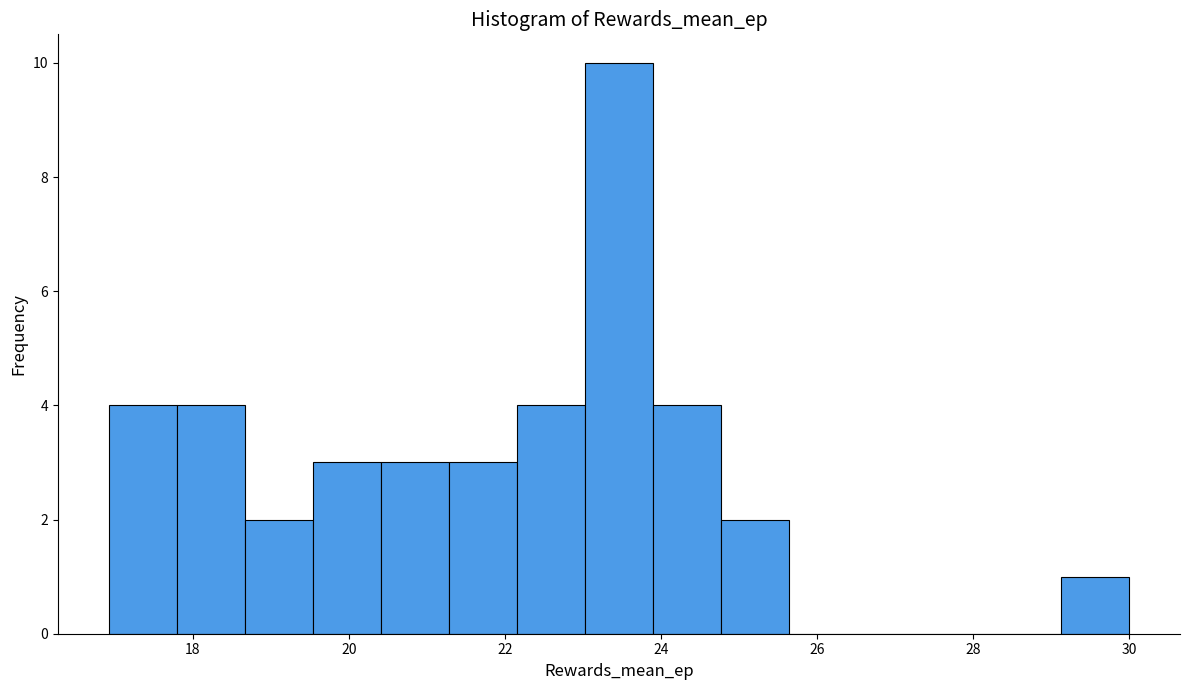

Reading left to right, list every bar in this chart as the range it spans on the x-axis followed by its height. Neither the bar edges nor the heights are printed on the chart, so give them approximately, as read against the axes.

17.0 to 17.8: 4
17.8 to 18.6: 4
18.6 to 19.6: 2
19.6 to 20.4: 3
20.4 to 21.2: 3
21.2 to 22.2: 3
22.2 to 23.0: 4
23.0 to 23.8: 10
23.8 to 24.8: 4
24.8 to 25.6: 2
25.6 to 26.6: 0
26.6 to 27.4: 0
27.4 to 28.2: 0
28.2 to 29.2: 0
29.2 to 30.0: 1